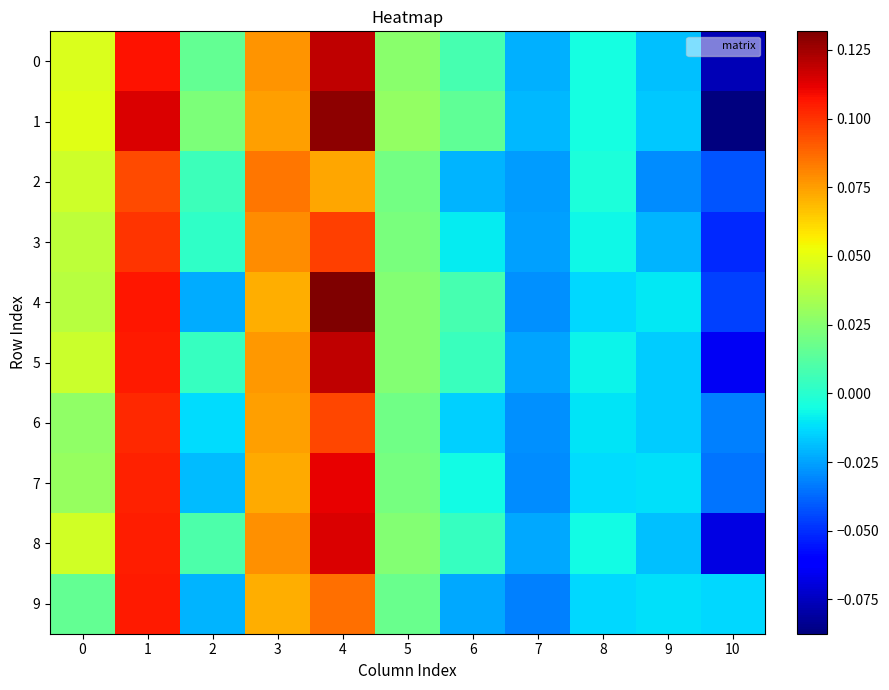

Rank the series by their maximum value, from lowest to highest.

2, 3, 6, 9, 7, 8, 0, 5, 1, 4